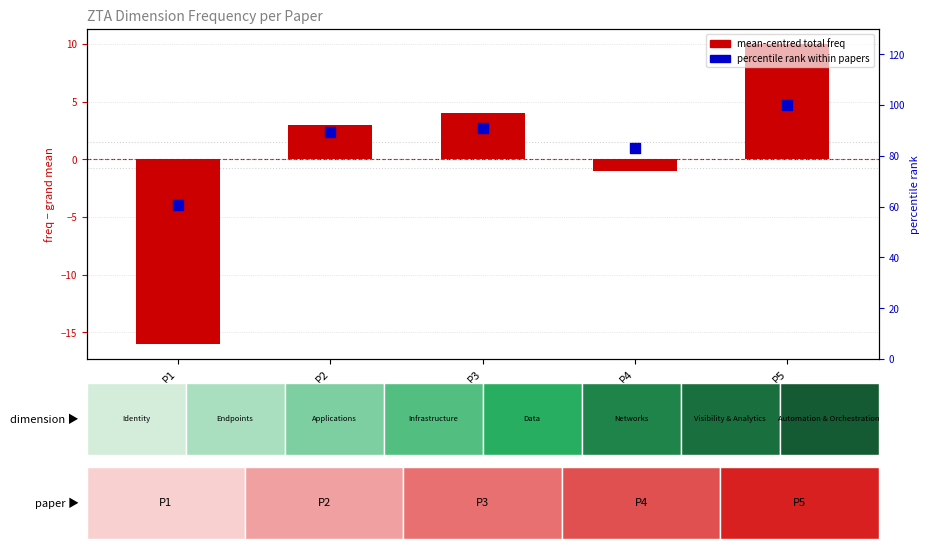

Which series has the largest total across all categories?

percentile rank within papers